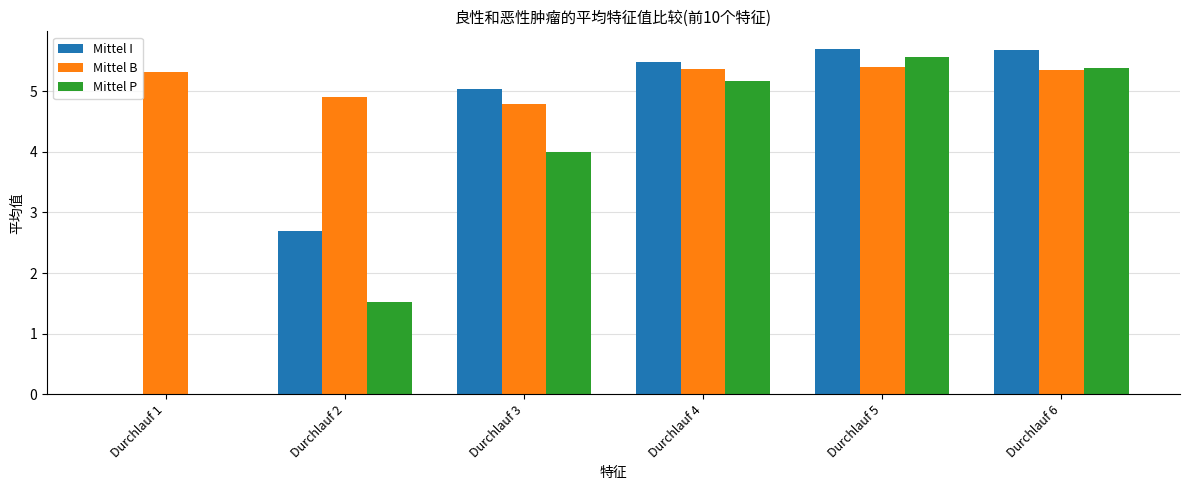

Between Durchlauf 1 and Durchlauf 6, which series saw the biggest shift?

Mittel I